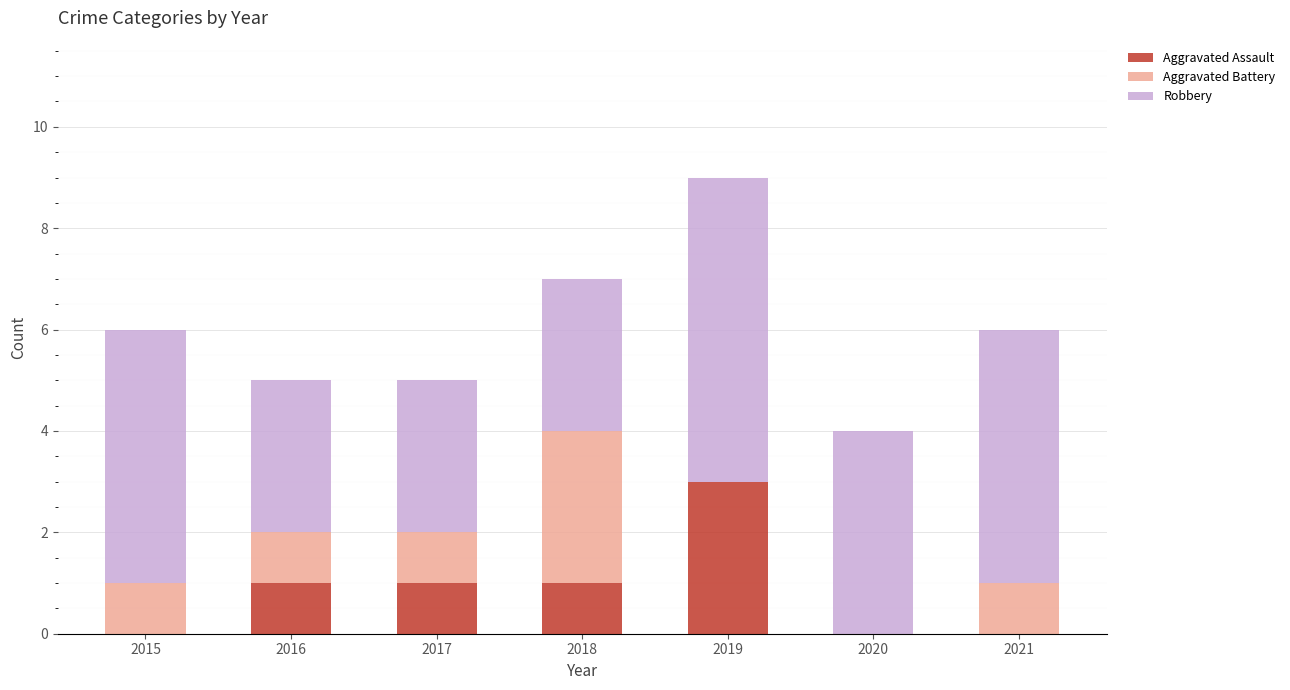

Is it true that Aggravated Assault equals 0 at 2020?

True